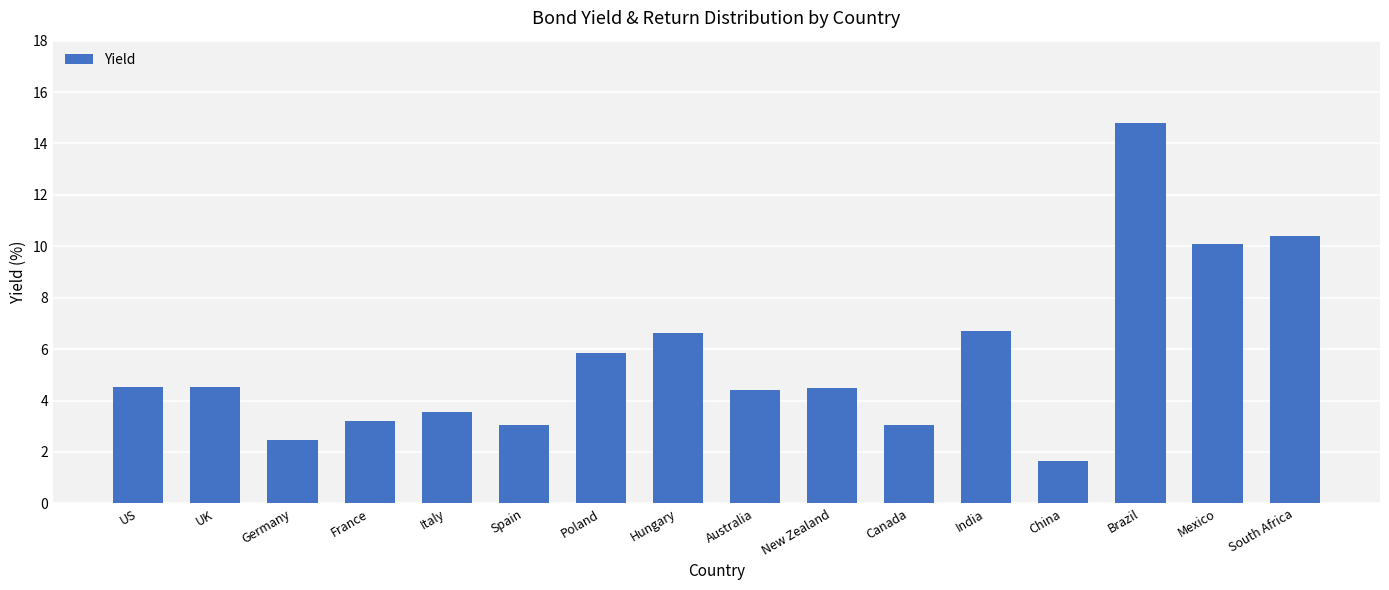

At which label does the data first exceed 4?

US